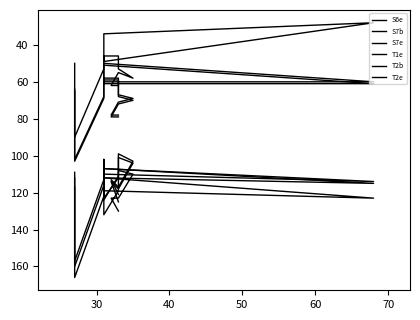

Is the value of T1e at 13 greater than the value of S7e at 20?

No